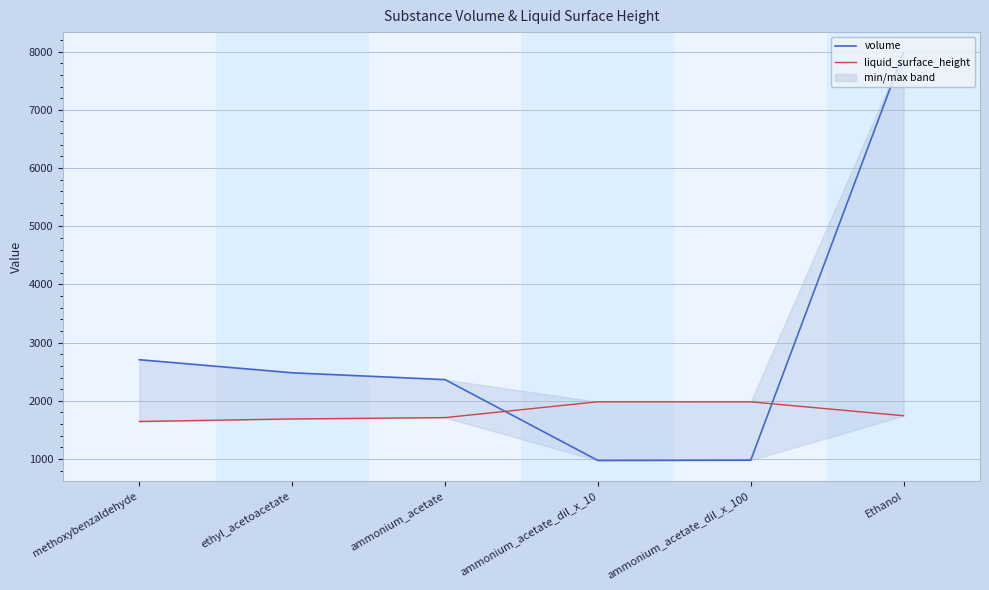

True or false: volume has a value of 975.4 at ammonium_acetate_dil_x_10.

True